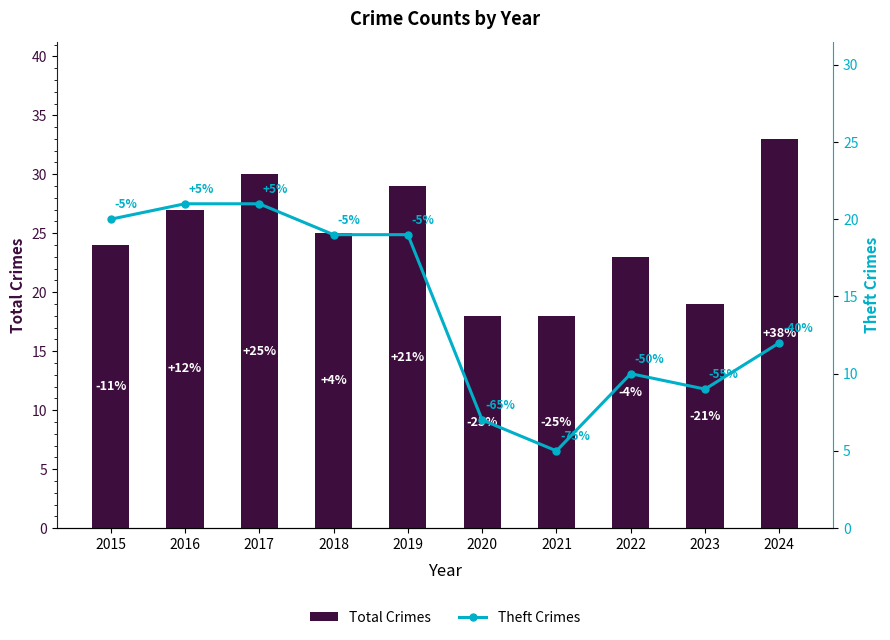

Is it true that Theft Crimes equals 19 at 2019?

True